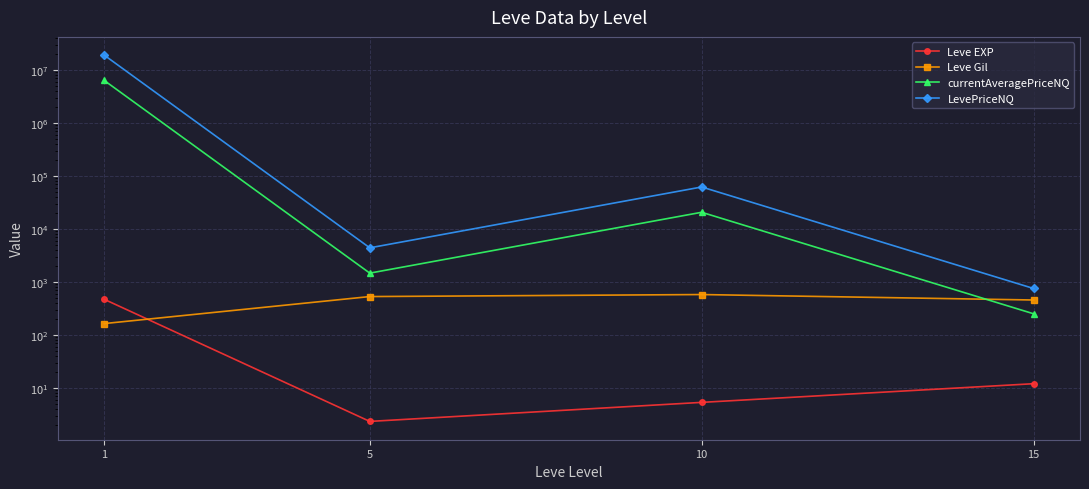

Reading right to left, transcribe all the data shown in this chart.

Leve EXP: 12.0	5.3	2.3	468.5
Leve Gil: 455.0	576.7	528.3	163.5
currentAveragePriceNQ: 250.2	20542.1	1461.7	6286518.1
LevePriceNQ: 750.8	61626.3	4385.2	18859534.2